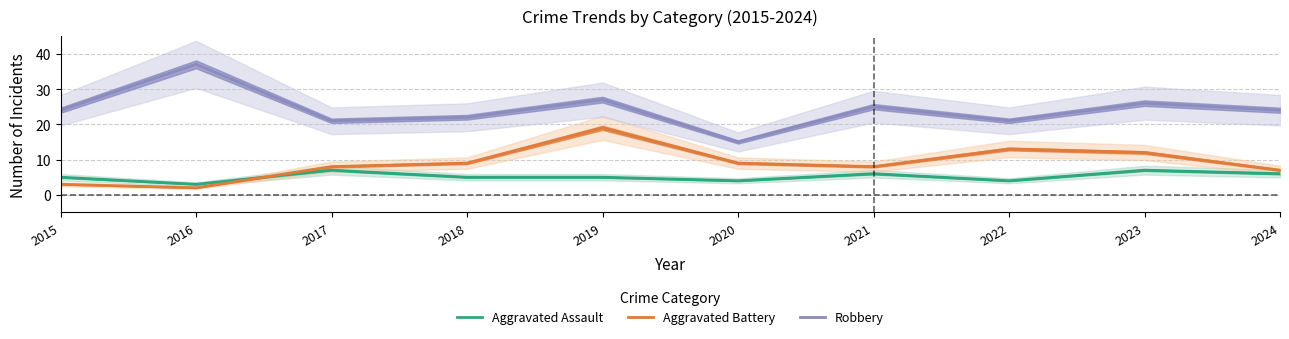

What is the value of the Robbery point at the 7th from the left?

25